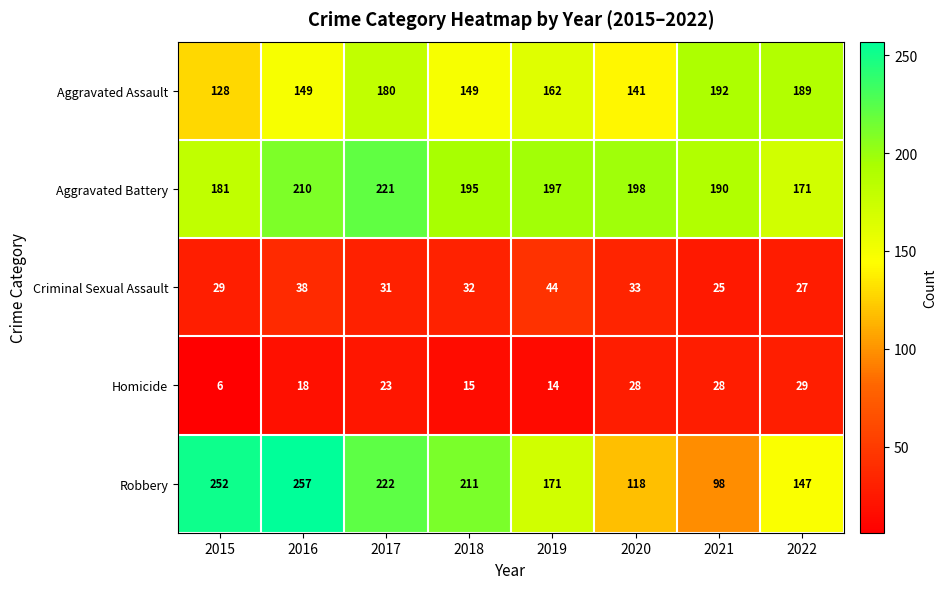

Which series has the largest range (max minus min)?

Robbery